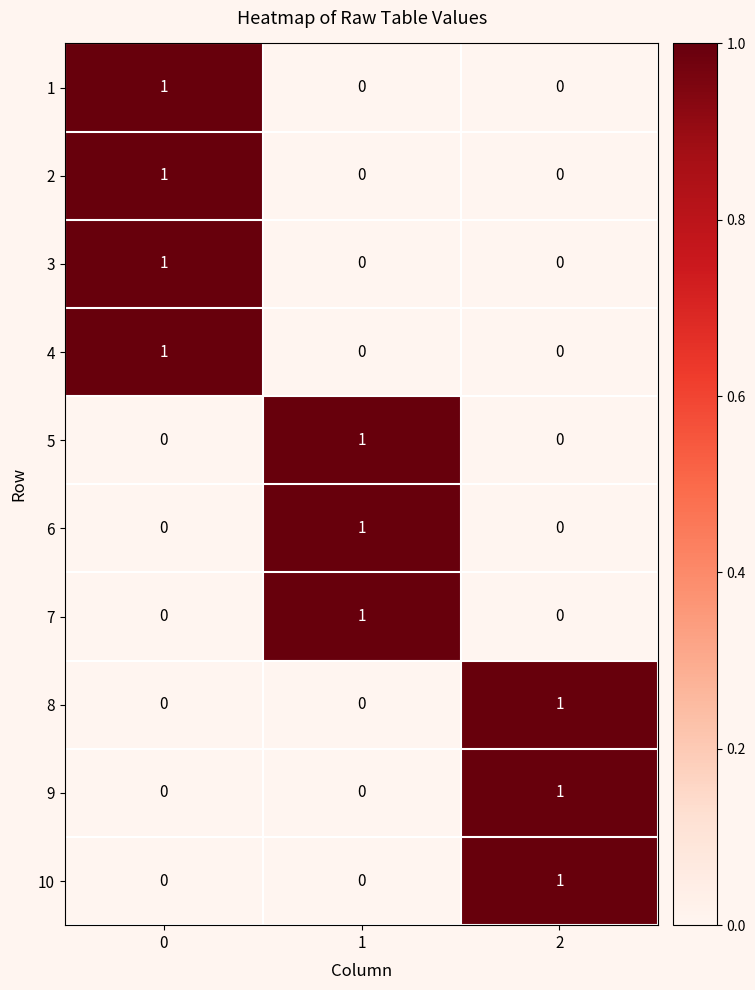

True or false: 1 has a value of 0 at 2.

True